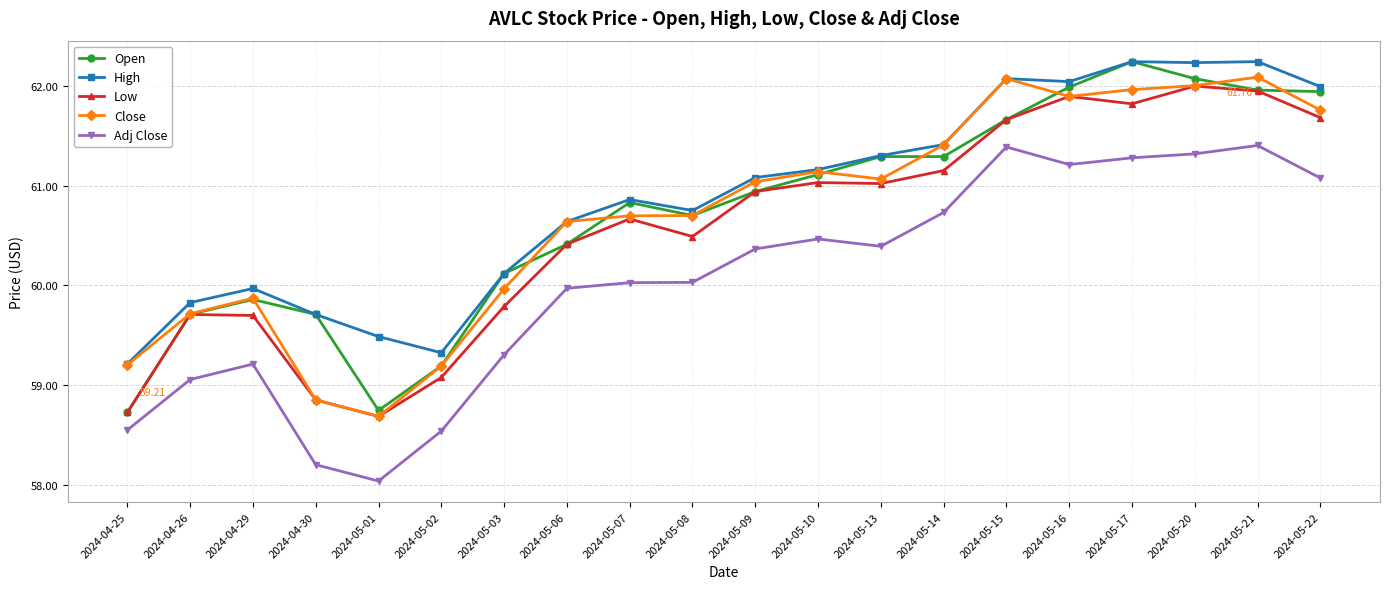

True or false: Open and Close cross at least once.

True